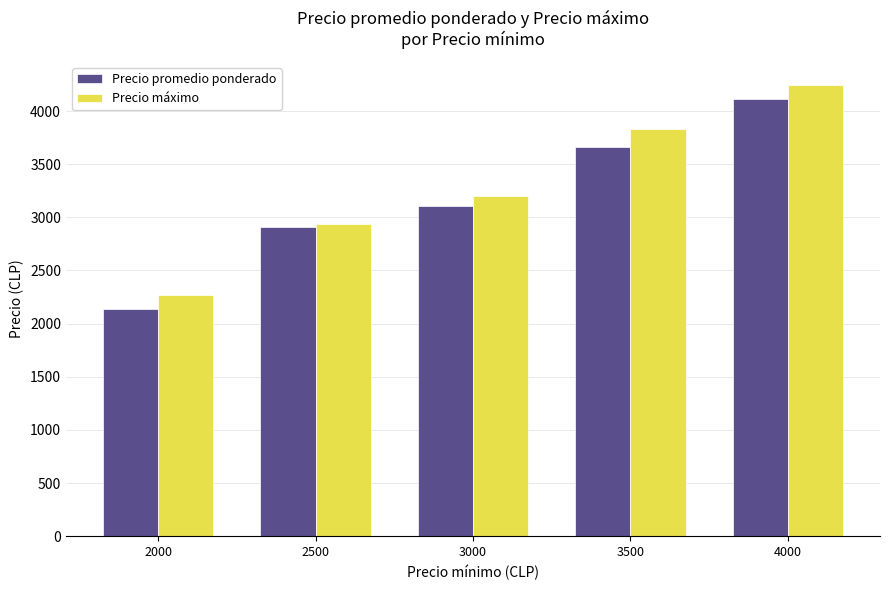

Reading left to right, extract all data points from this chart.

Precio promedio ponderado: 2138	2907	3109	3665	4117
Precio máximo: 2266	2937	3200	3833	4250